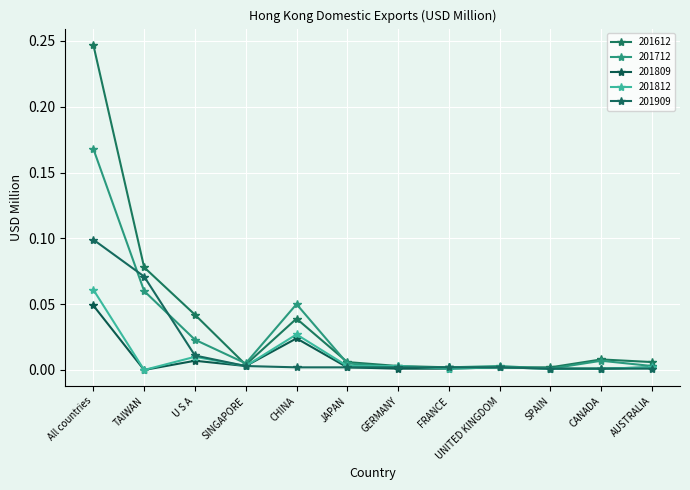

Reading left to right, what are all the values shown in this chart?

201612: 0.2	0.1	0.0	0.0	0.0	0.0	0.0	0.0	0.0	0.0	0.0	0.0
201712: 0.2	0.1	0.0	0.0	0.1	0.0	0.0	0.0	0.0	0.0	0.0	0.0
201809: 0.0	0.0	0.0	0.0	0.0	0.0	0.0	0.0	0.0	0.0	0.0	0.0
201812: 0.1	0.0	0.0	0.0	0.0	0.0	0.0	0.0	0.0	0.0	0.0	0.0
201909: 0.1	0.1	0.0	0.0	0.0	0.0	0.0	0.0	0.0	0.0	0.0	0.0